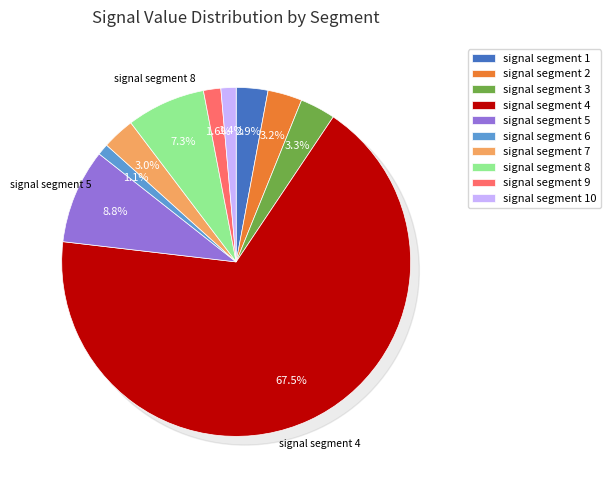

Between signal segment 8 and signal segment 7, which is larger?

signal segment 8